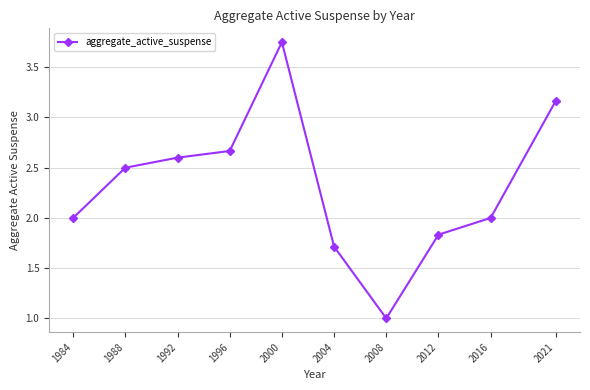

What is the average value?

2.3